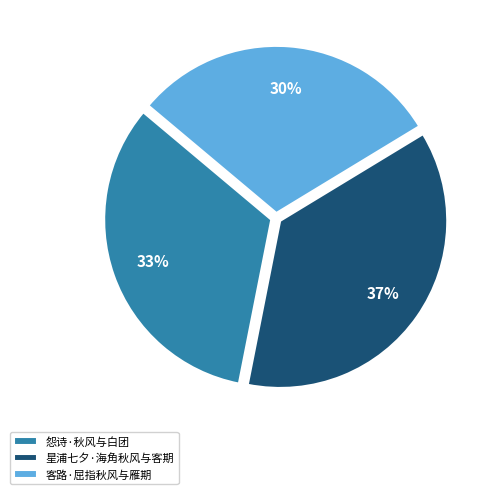

To the nearest percent, what is the average slice percentage?

33%